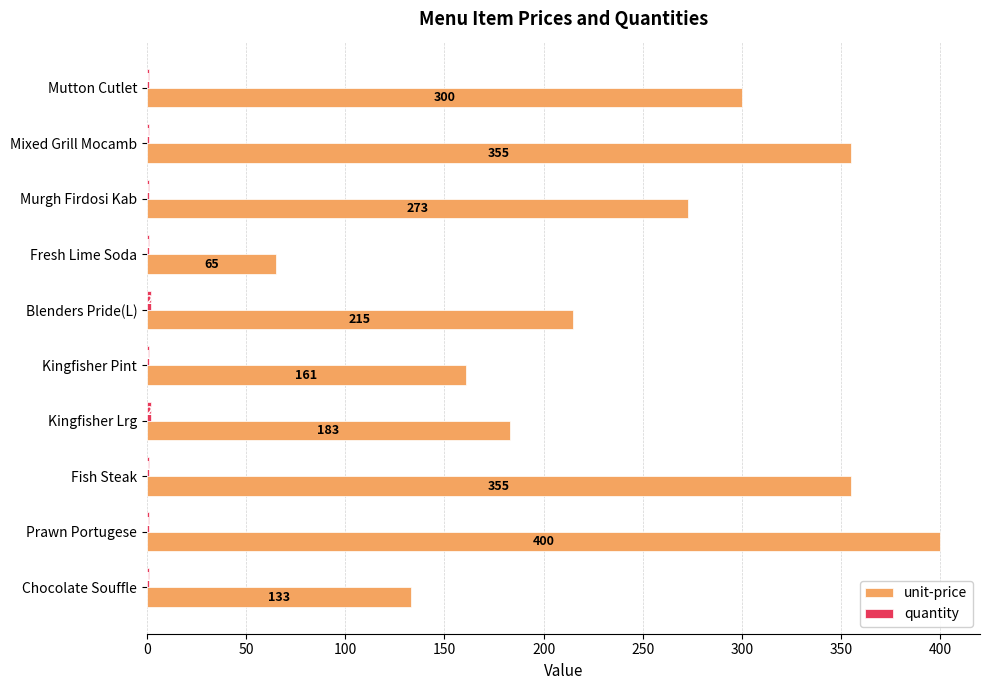

Which series has the largest total across all categories?

unit-price